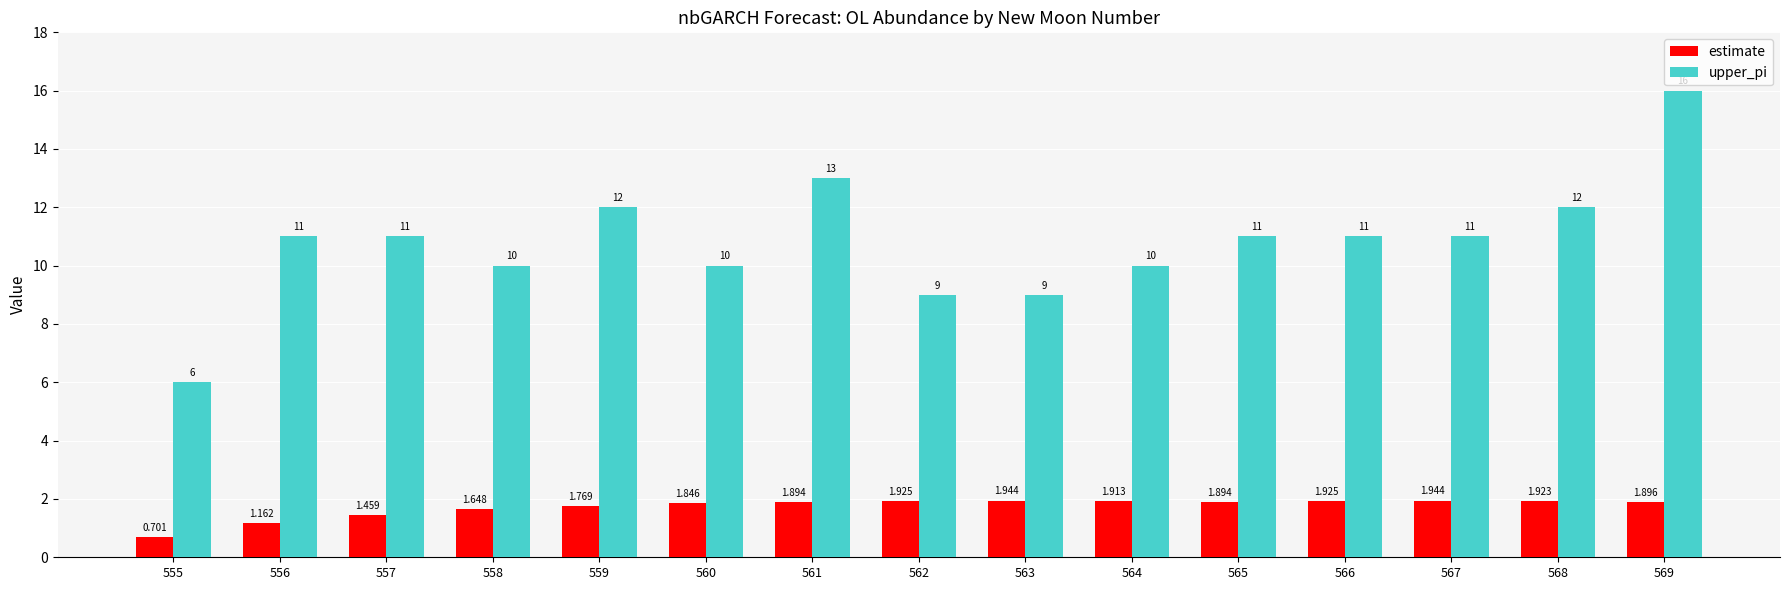

Which series has the largest total across all categories?

upper_pi